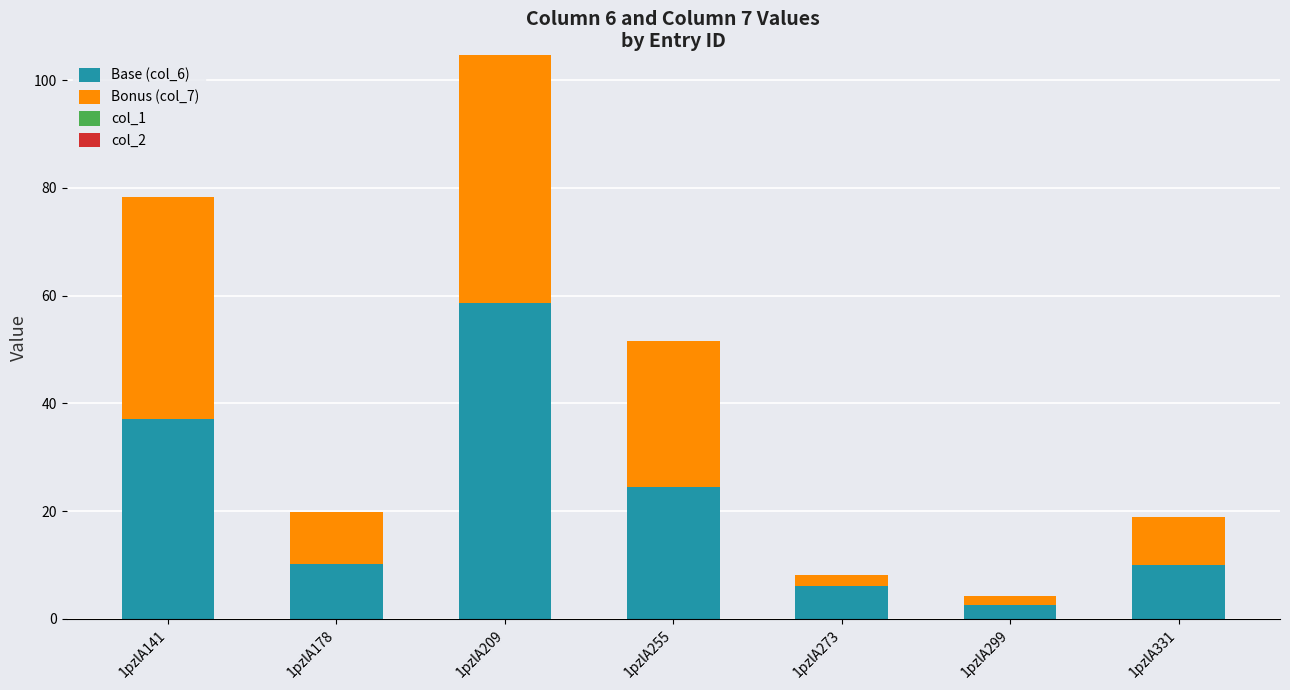

Is it true that Base (col_6) equals 2.7 at 1pzlA299?

True